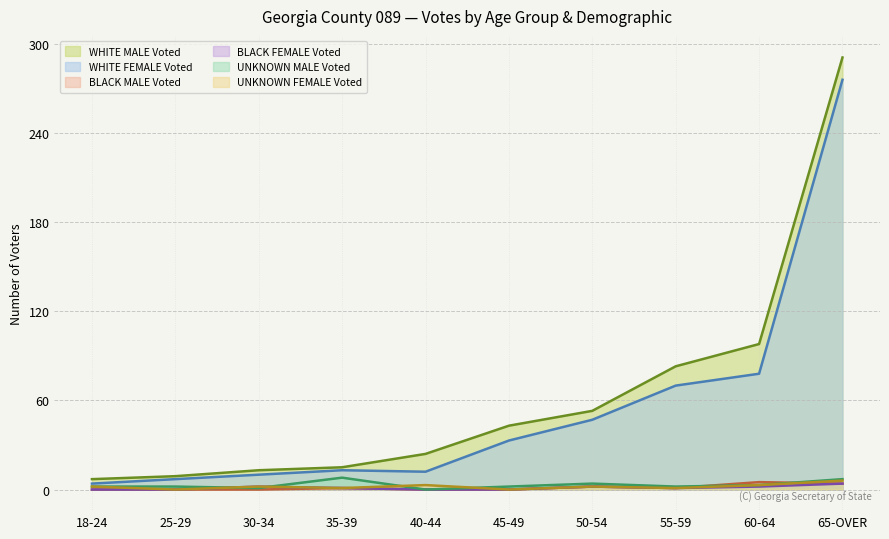

What is the value of the WHITE FEMALE Voted point at the 8th from the left?

70